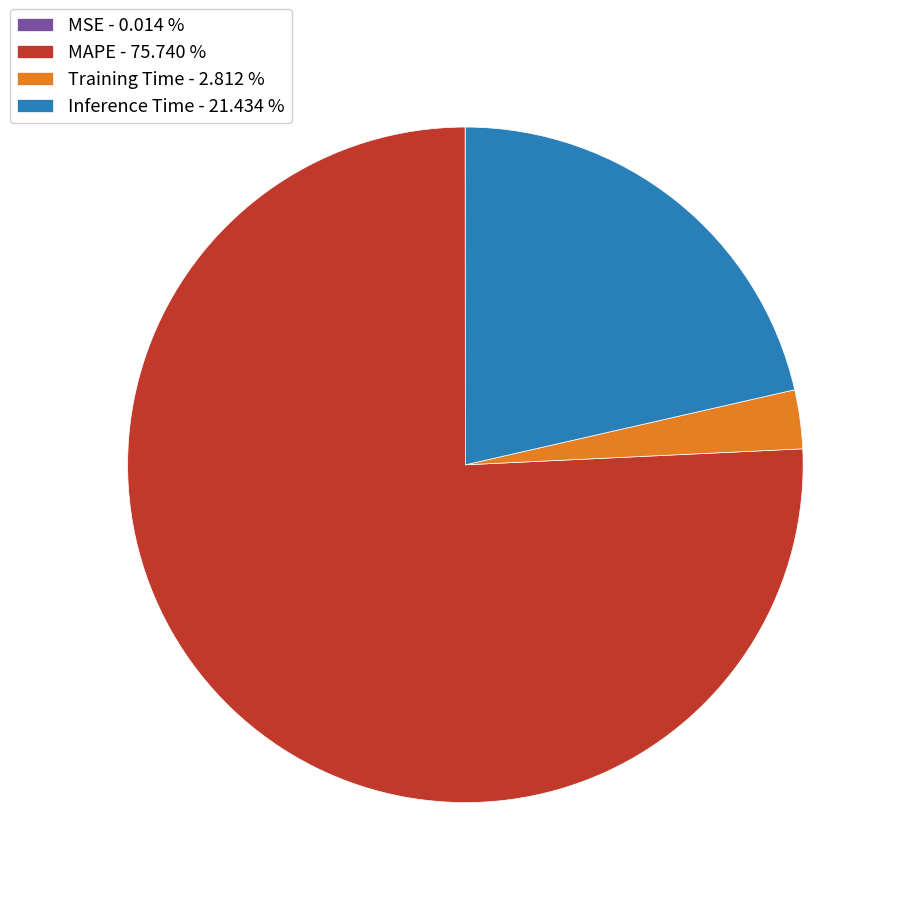

What is the largest slice in the pie chart?

MAPE - 75.740 %